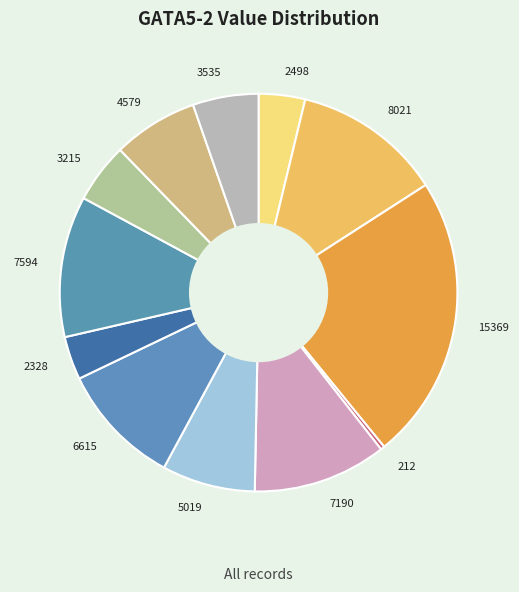

Which slice is the smallest?

212